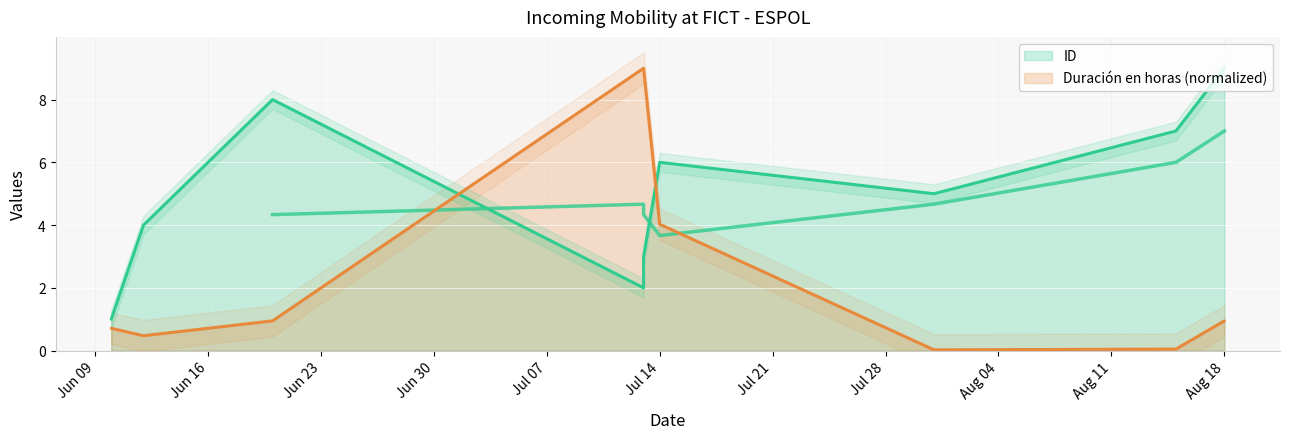

Where is the first local minimum for Duración en horas?

2025-06-12